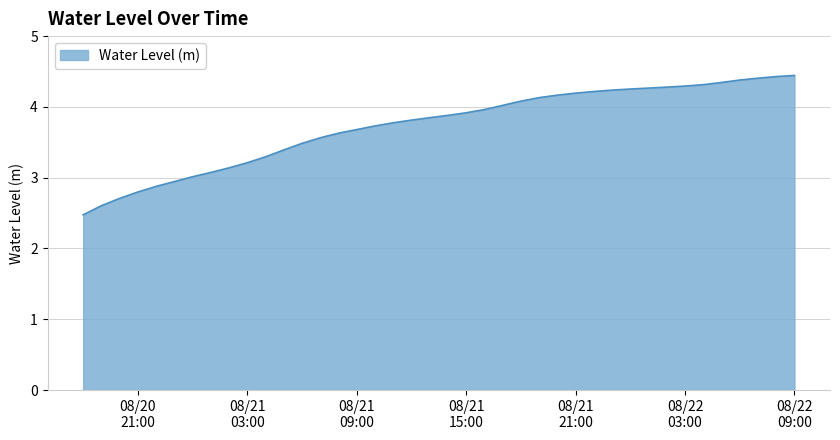

What is the maximum value shown in the chart?

4.4